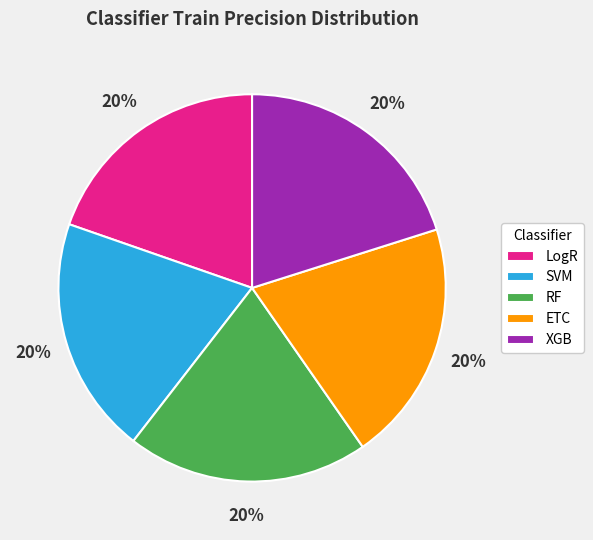

To the nearest percent, what percentage of the pie is LogR?

20%